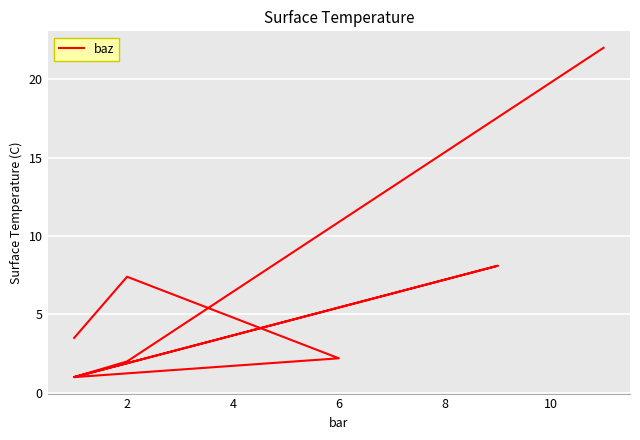

What is the value of the 7th point from the left?

1.0